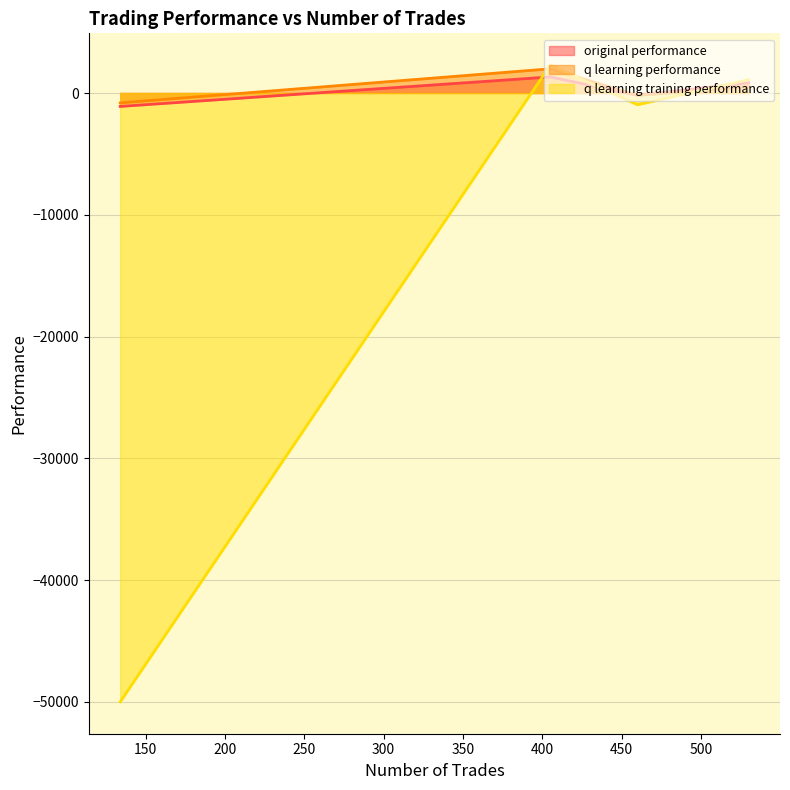

How many positive values does the original performance series have?

2